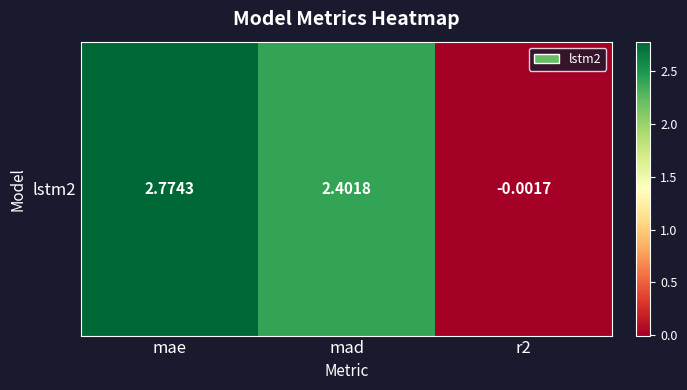

Is it true that the value at mae is 2.8?

True